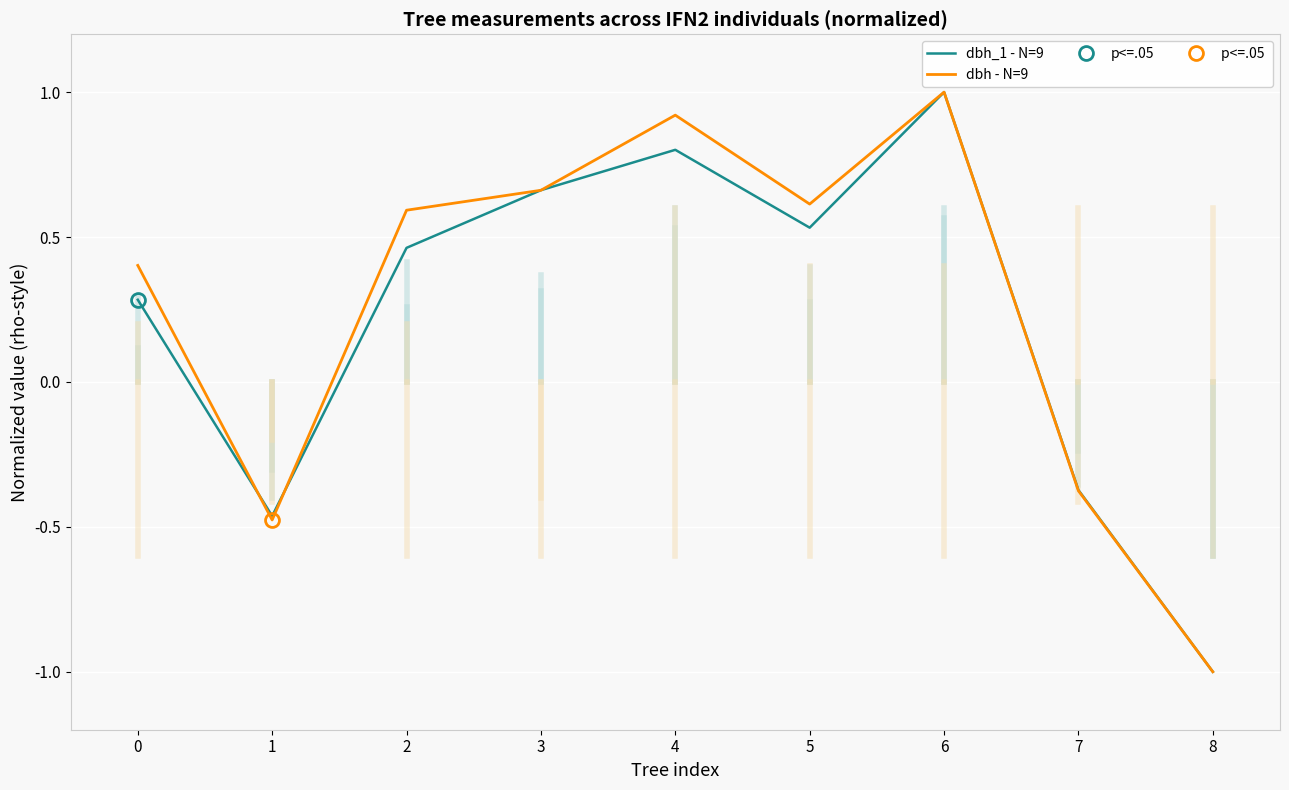

How many negative values does the dbh - N=9 series have?

3